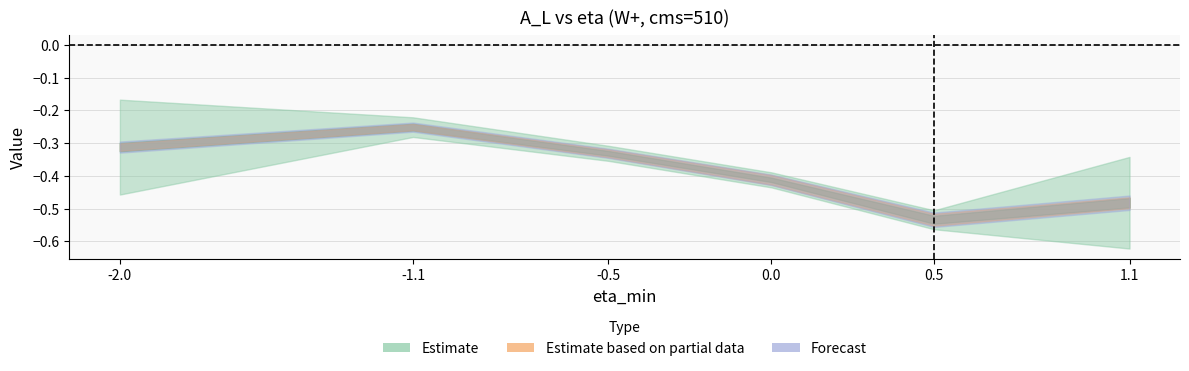

True or false: syst has more than 1 points higher than both neighbors.

False